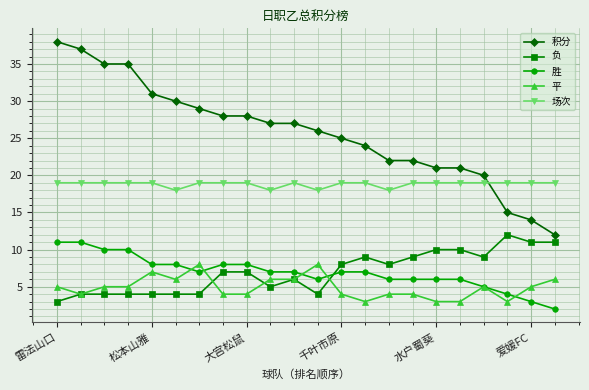

True or false: 负 has more than 1 points higher than both neighbors.

True